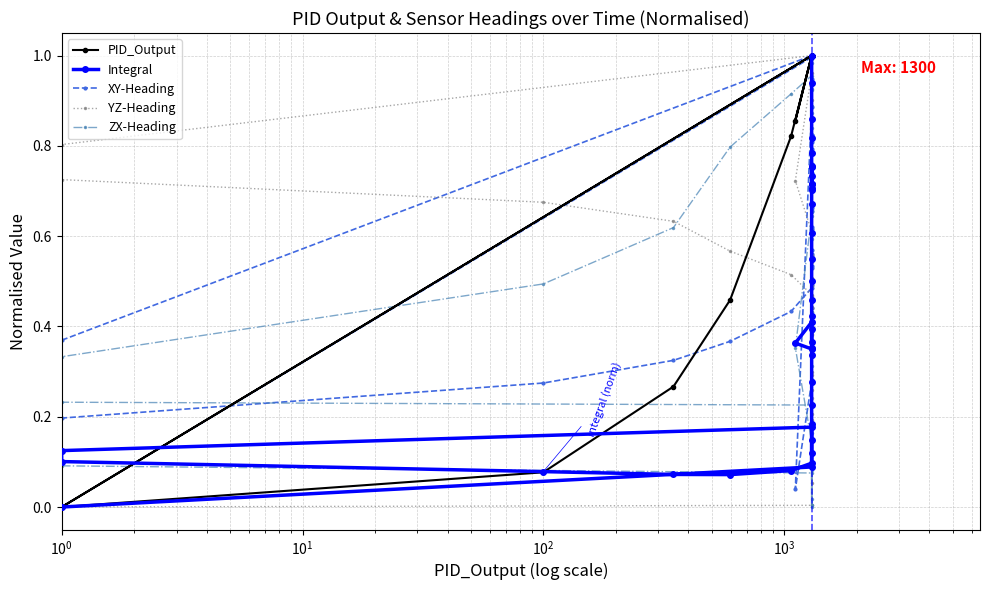

At how many categories does at least one series exceed 0?

40